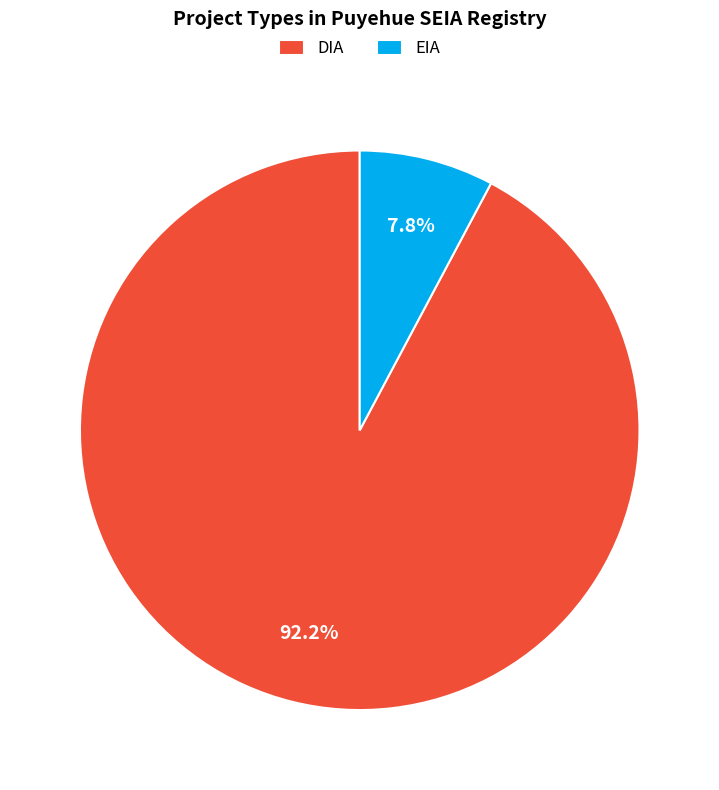

Which slice is the smallest?

EIA